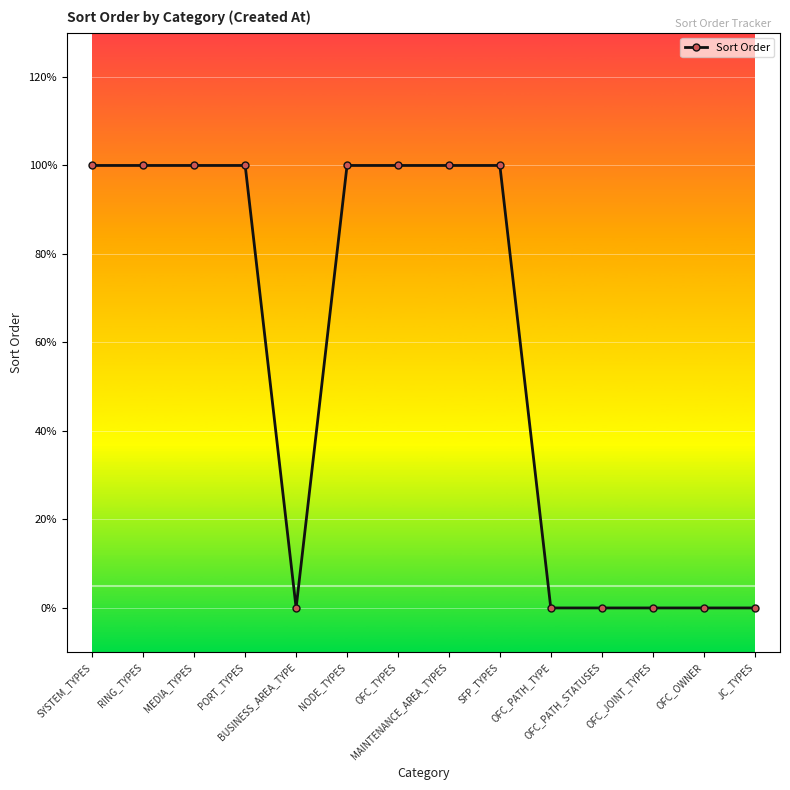

What is the sum of all values?

8